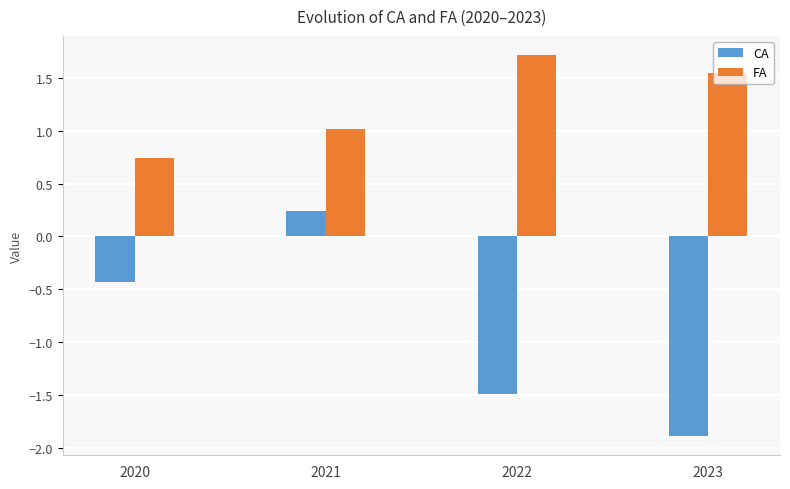

Where does the CA series first go above 0?

2021